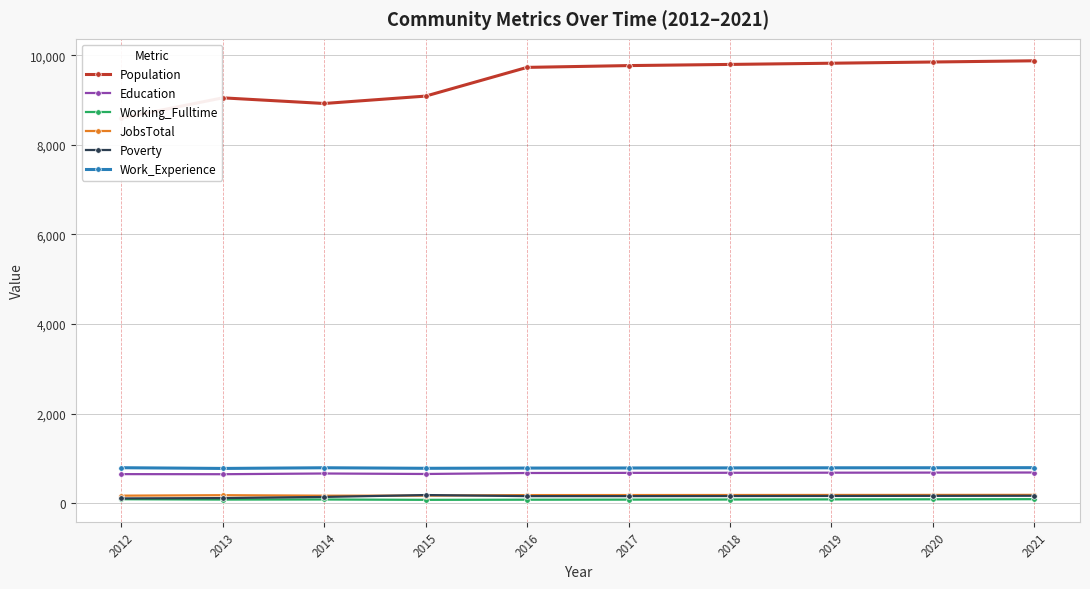

List the labels in order of Work_Experience value, smallest first.

2013, 2015, 2016, 2017, 2018, 2019, 2014, 2020, 2012, 2021